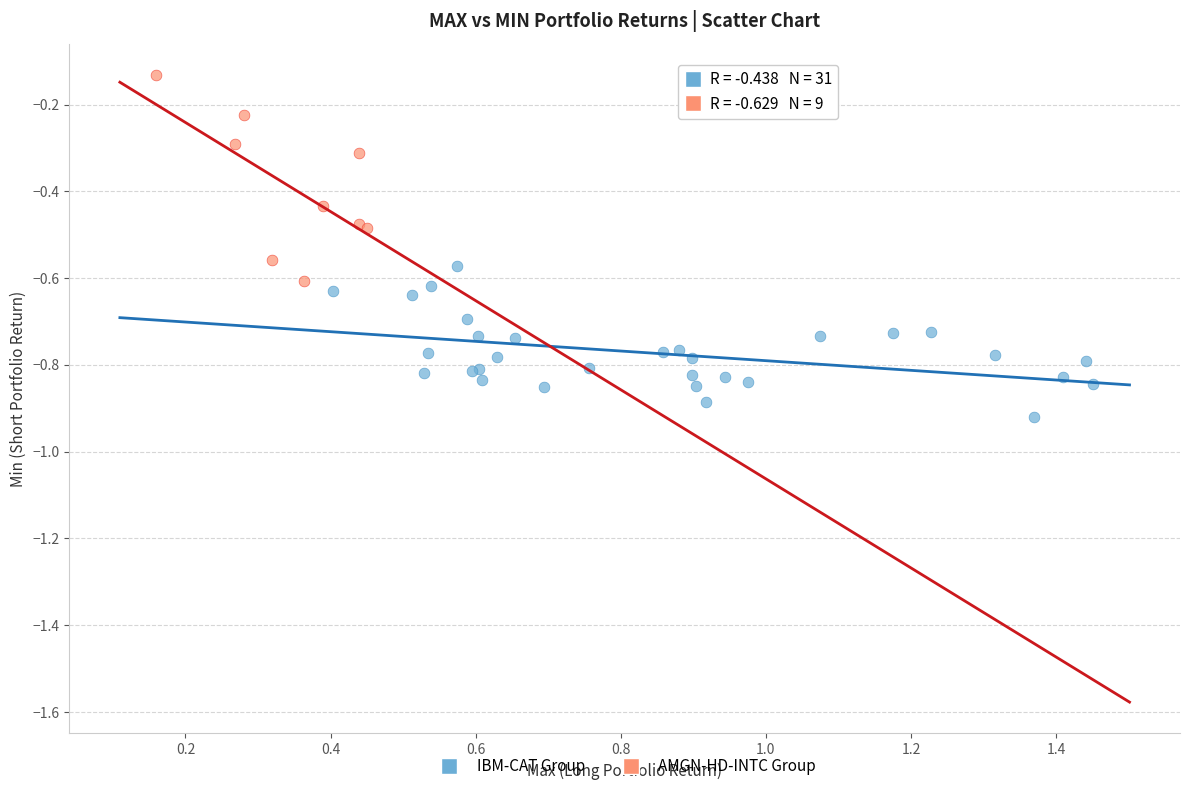

What are all the series names shown in the legend?

IBM-CAT Group, AMGN-HD-INTC Group